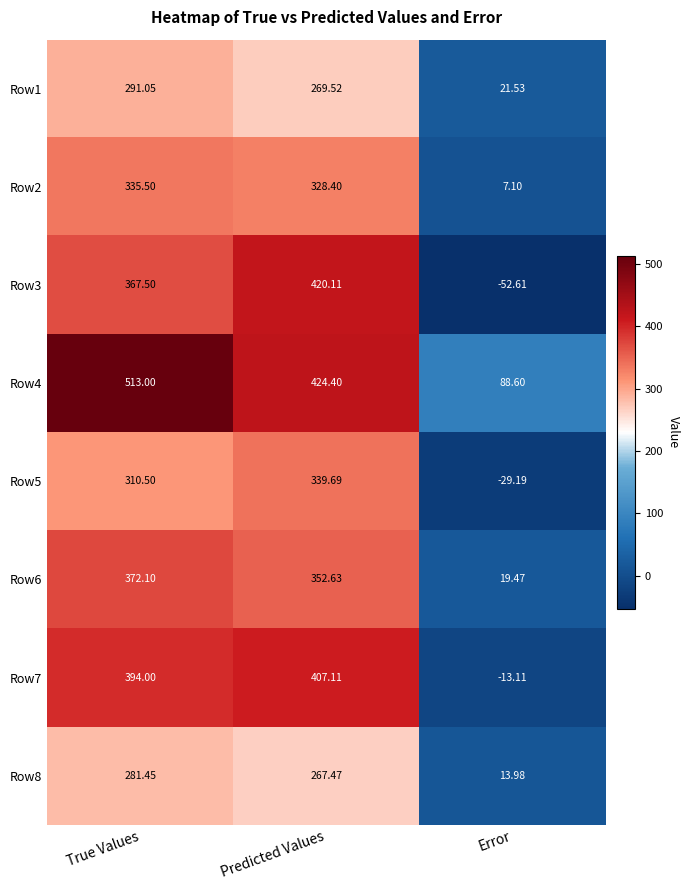

How many data points in Row1 are above 269?

2